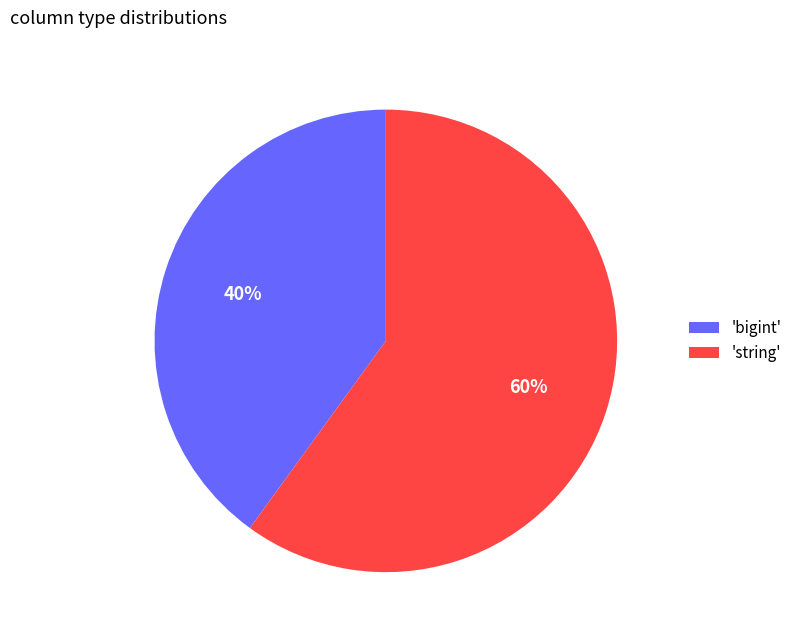

To the nearest percent, what percentage of the pie is 'bigint'?

40%